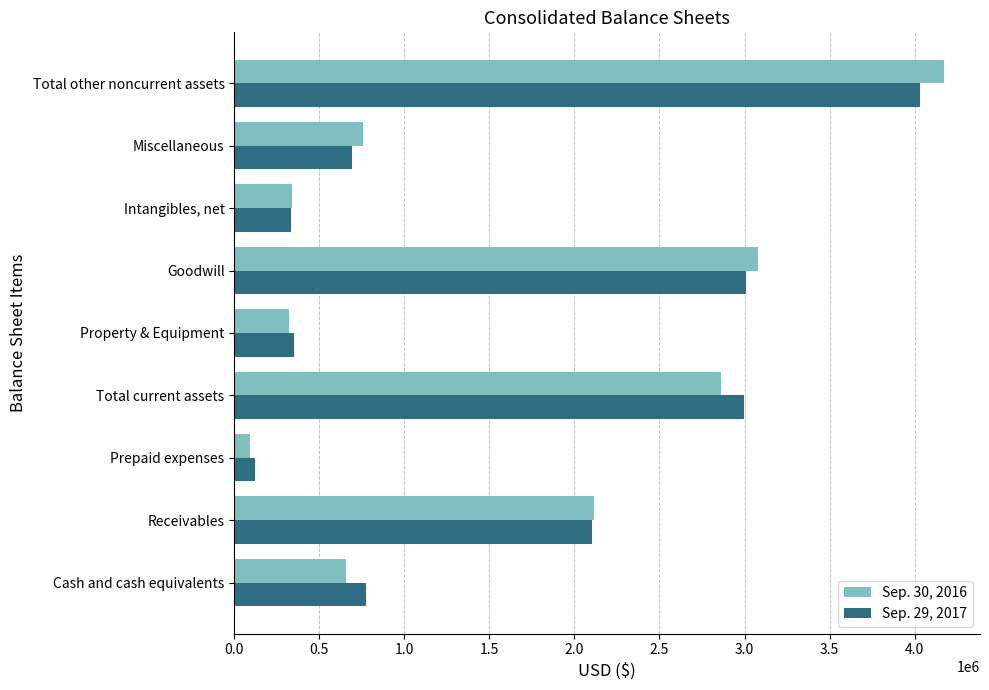

At which label does Sep. 30, 2016 reach its peak?

Total other noncurrent assets